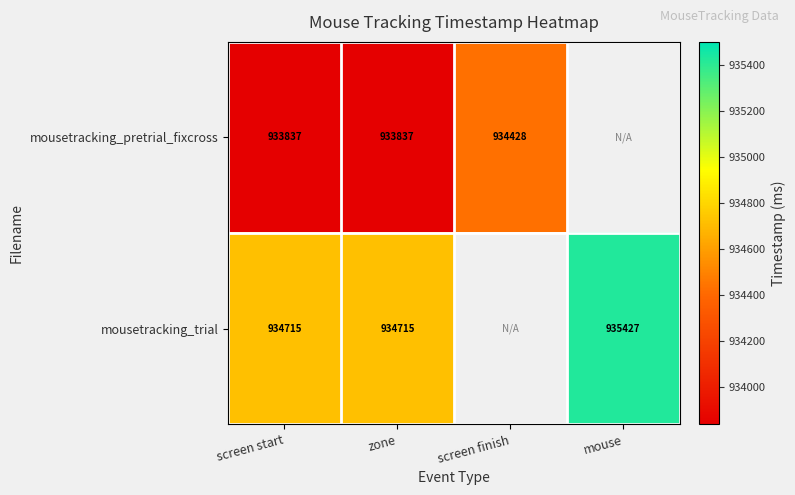

At how many categories does at least one series exceed 249168?

4